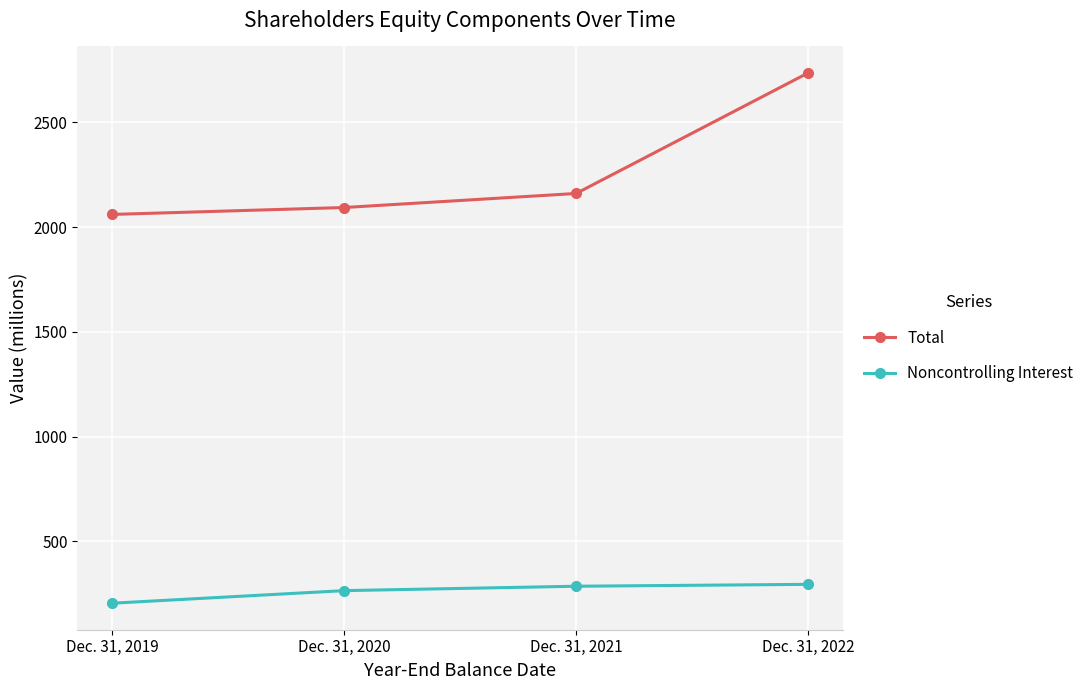

True or false: Noncontrolling Interest has a value of 286 at Dec. 31, 2021.

True